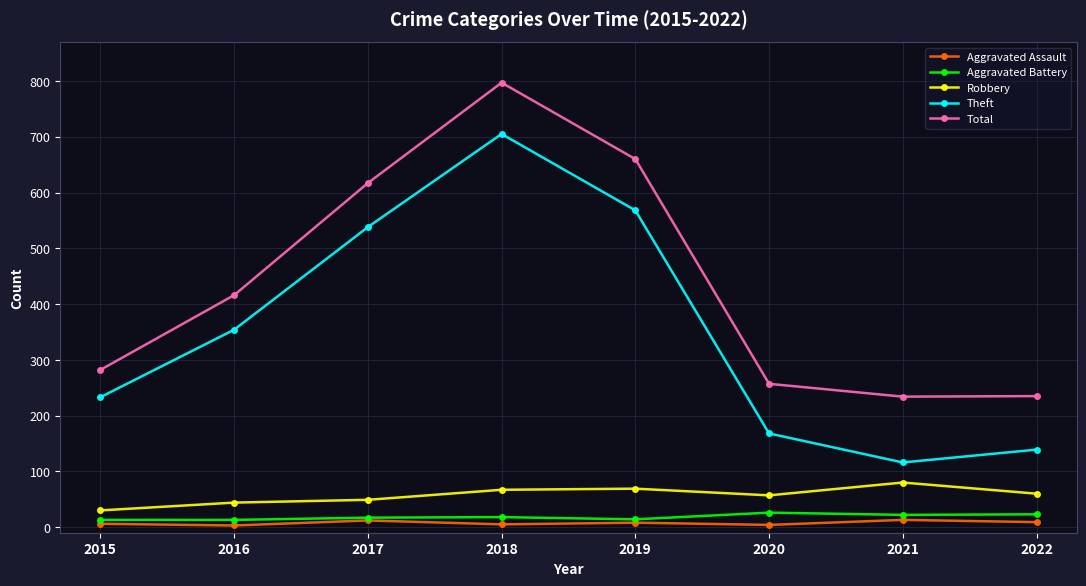

The Total series shows 282 at 2015. True or false?

True